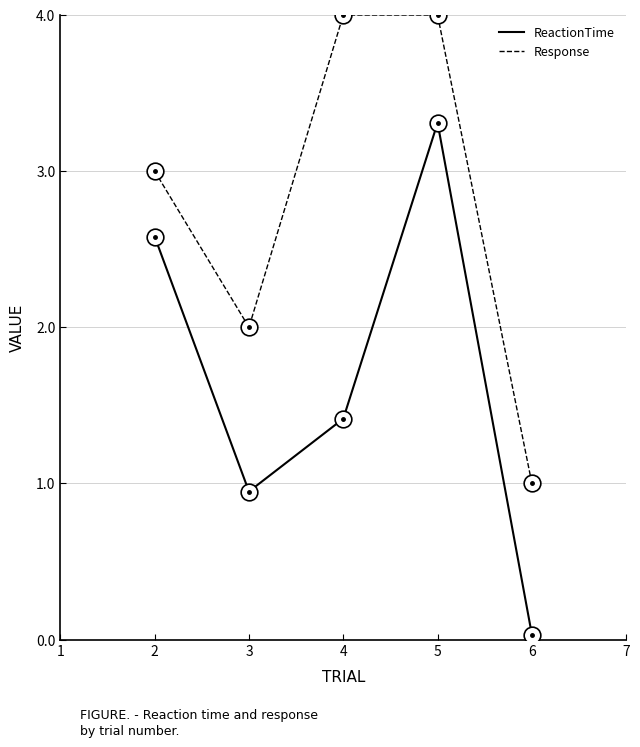

Where is ReactionTime nearest to the value 1?

3